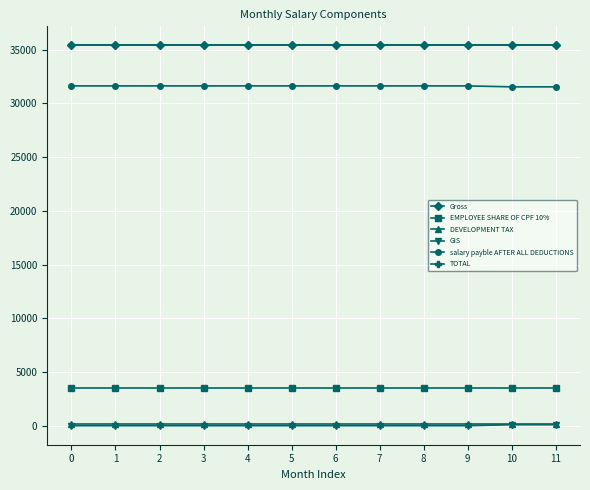

What is the difference between the highest and lowest values at 1?

35370